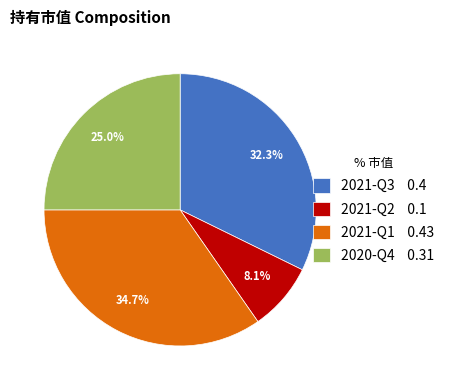

How many slices are in this pie chart?

4